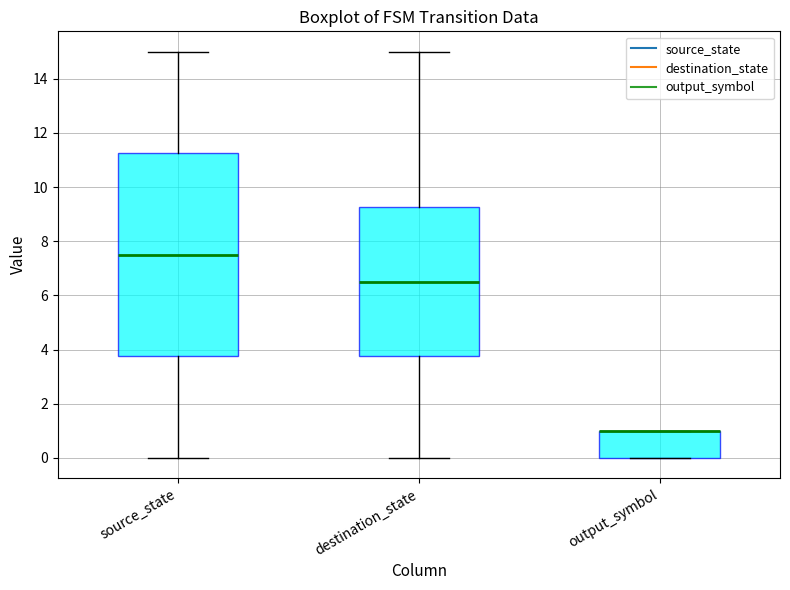

Comparing the boxes themselves (not the whiskers), which one is the tallest?

source_state